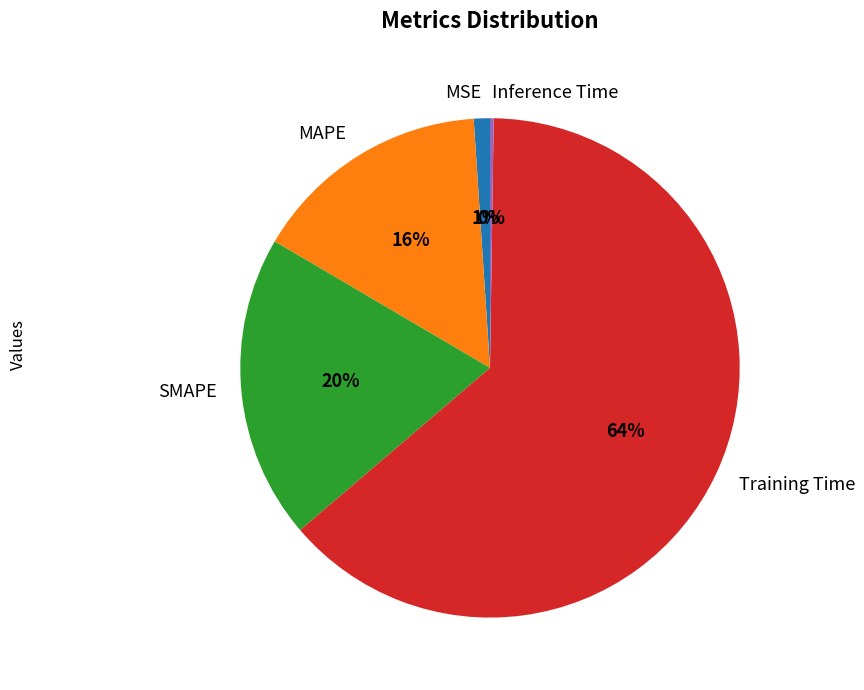

Is the sum of MAPE and SMAPE greater than half?

No